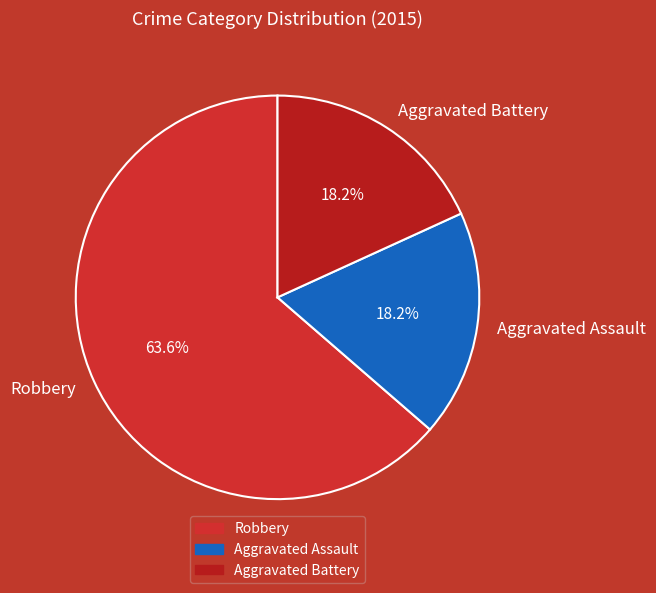

True or false: Aggravated Battery accounts for 18% of the total.

True